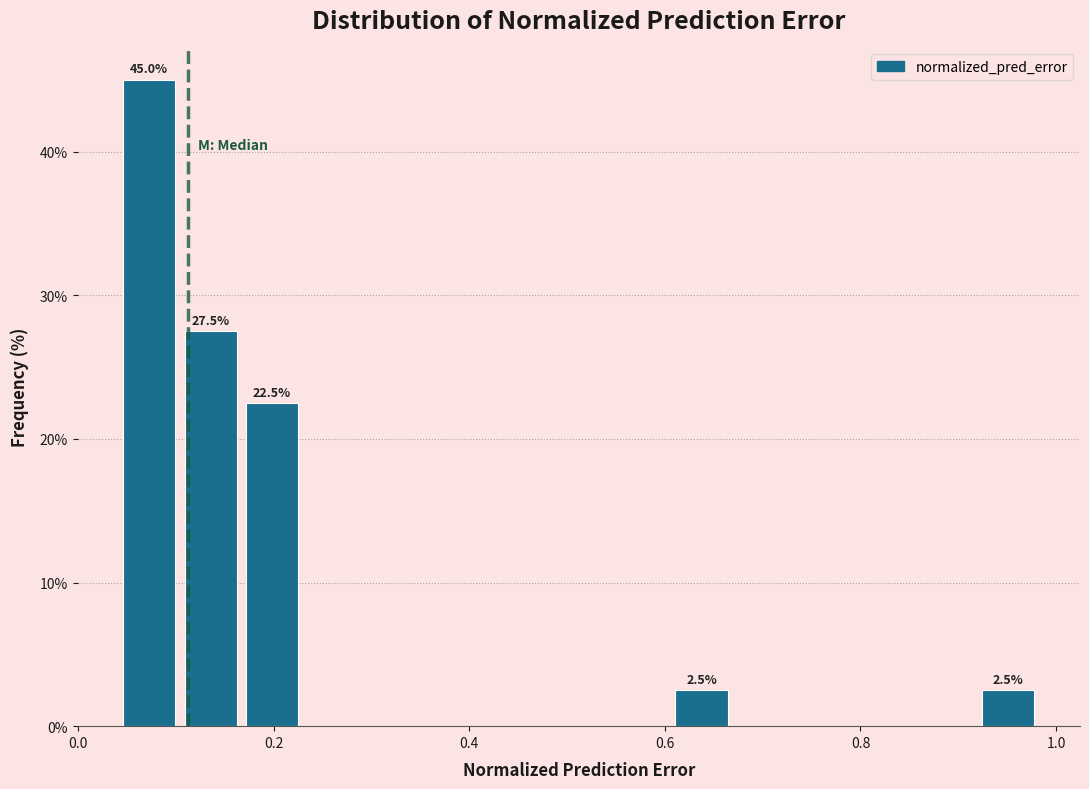

Read against the x-axis, roughly where is the centre of the tallest bar?

0.08